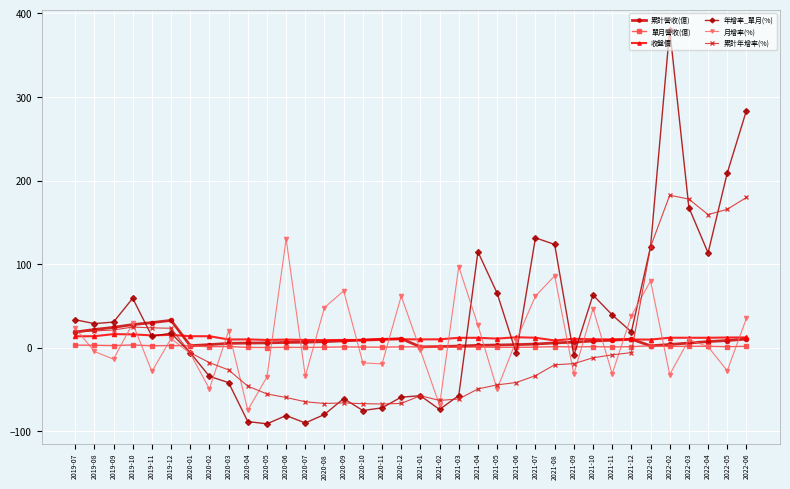

What is the difference between the 收盤價 values at 2022-03 and 2021-06?

0.6